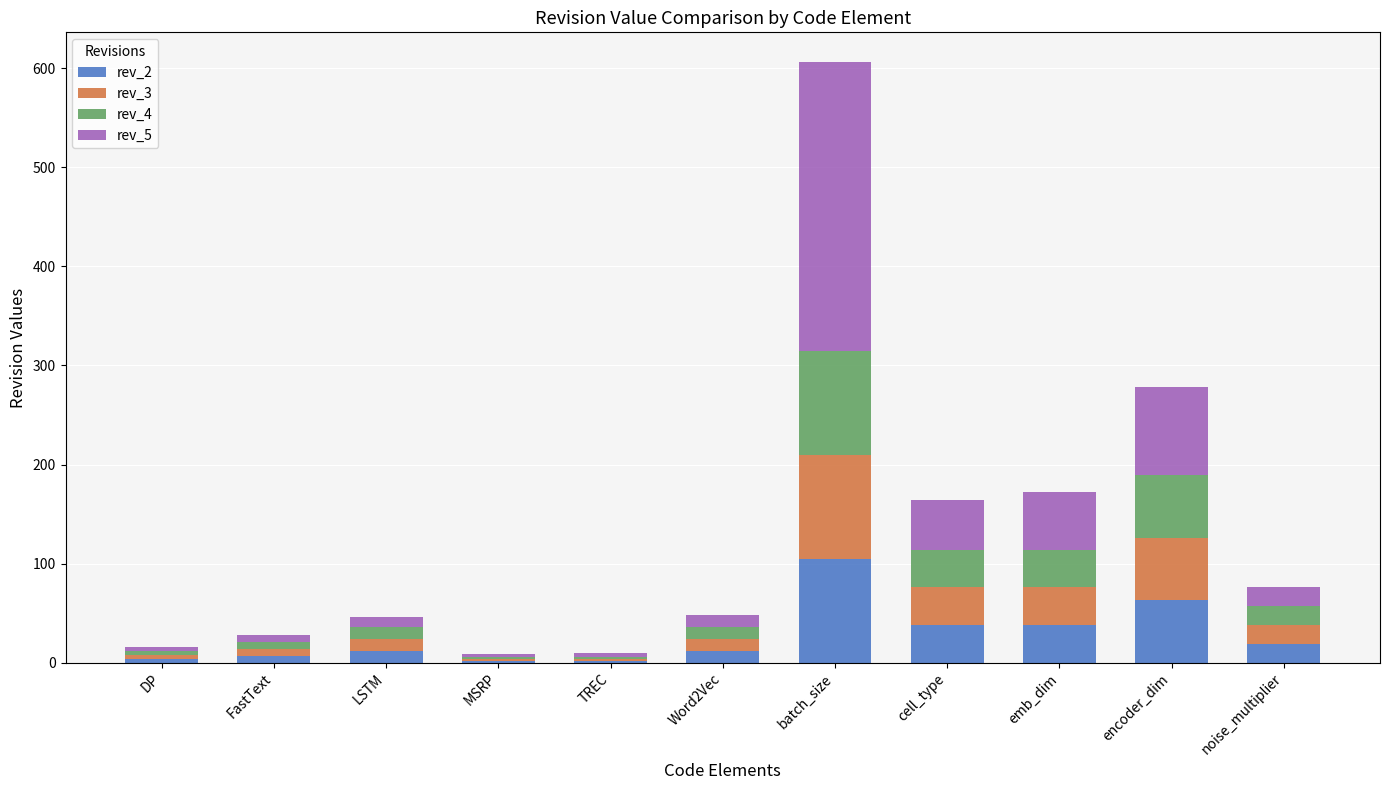

The value of rev_2 at emb_dim is 38. True or false?

True